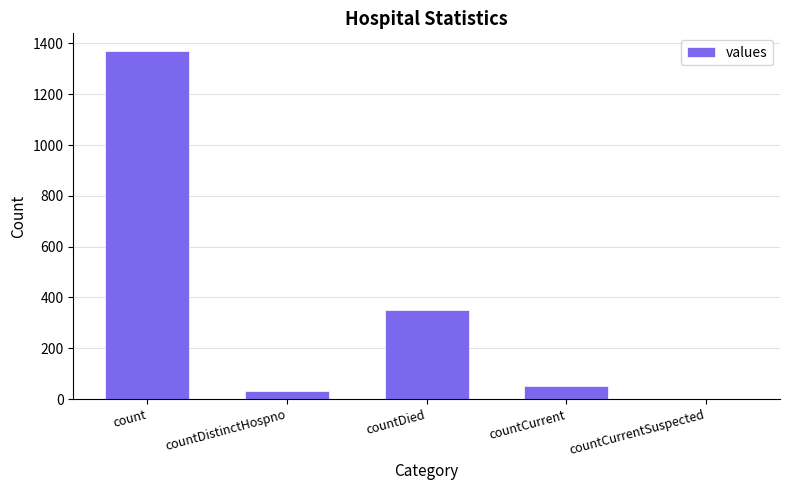

Reading left to right, list all the values displayed in this chart.

count=1371	countDistinctHospno=33	countDied=349	countCurrent=52	countCurrentSuspected=0